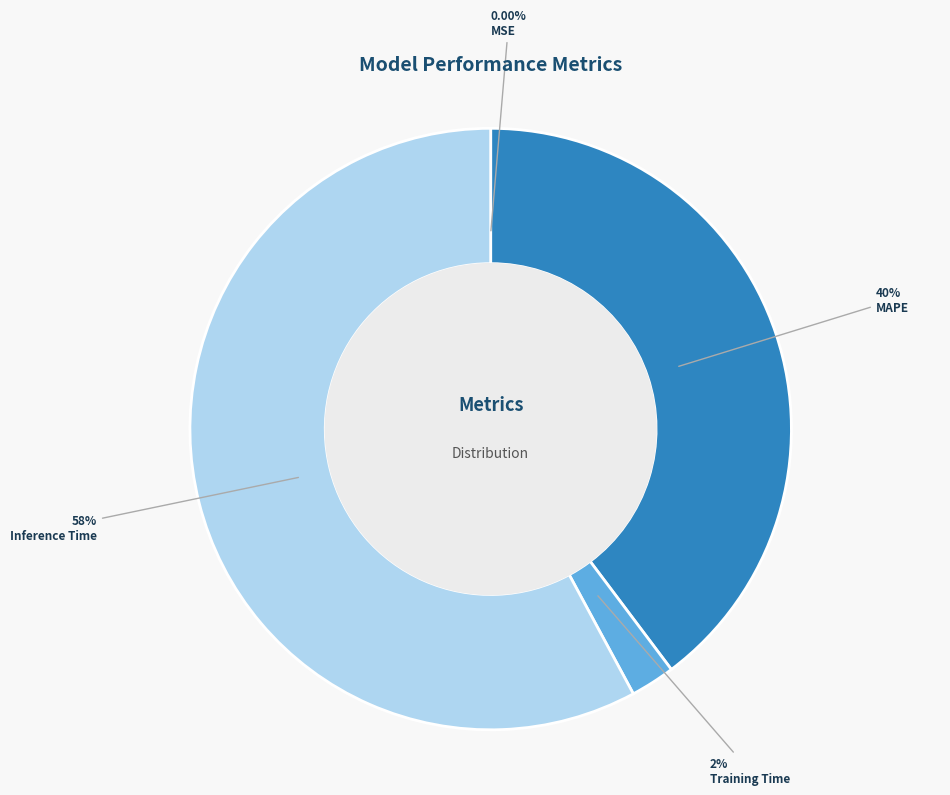

Does any single category account for the majority?

Yes